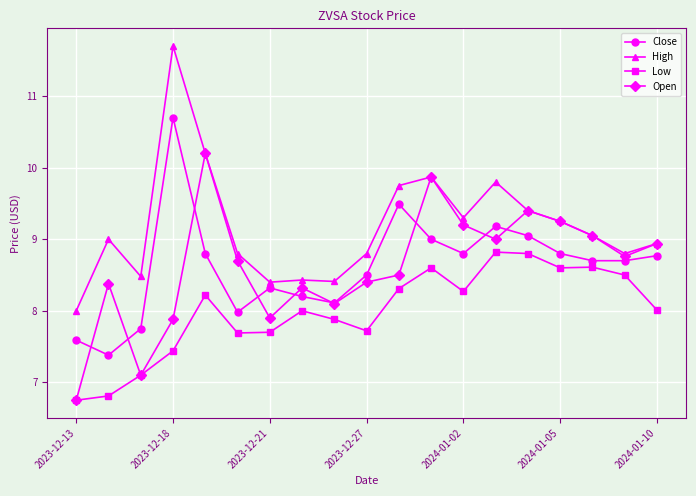

True or false: High has more than 0 points higher than both neighbors.

True